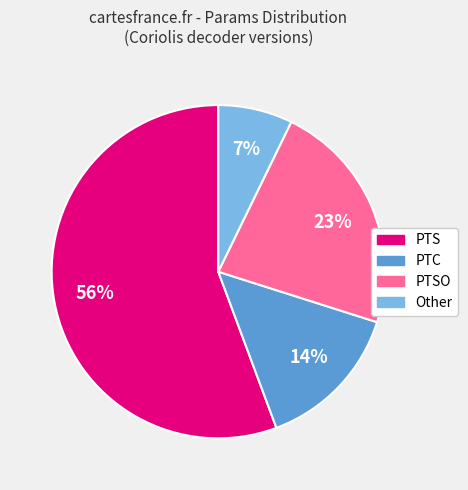

How many segments does this pie chart have?

4